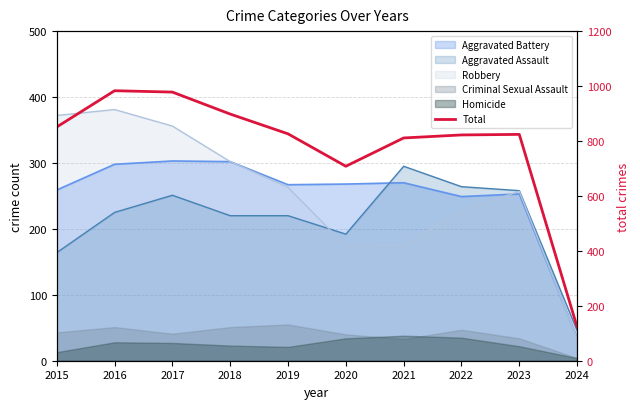

Does the chart display data point markers on the line(s)?

No